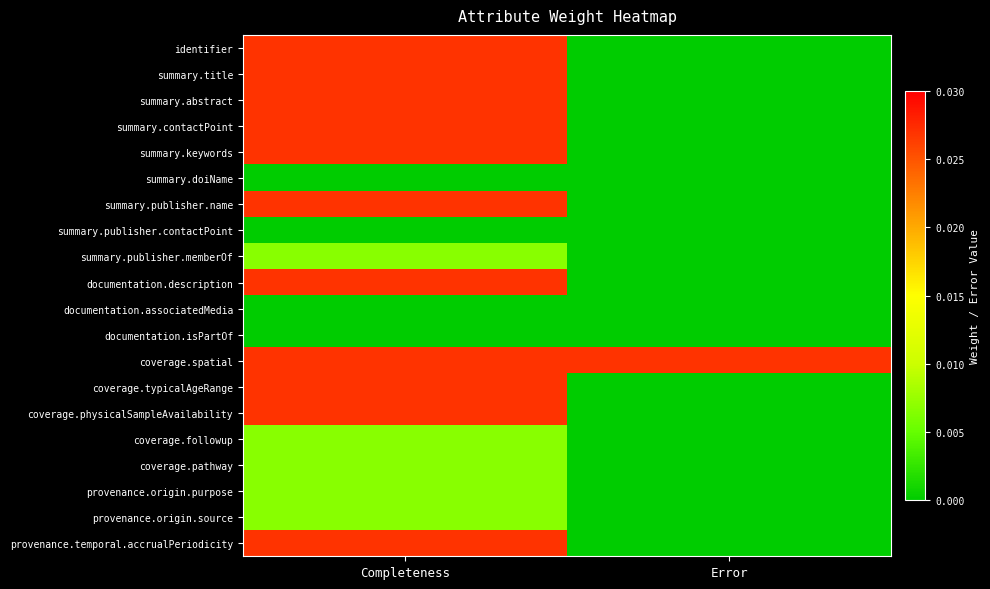

Between Completeness and Error, which is larger?

Completeness